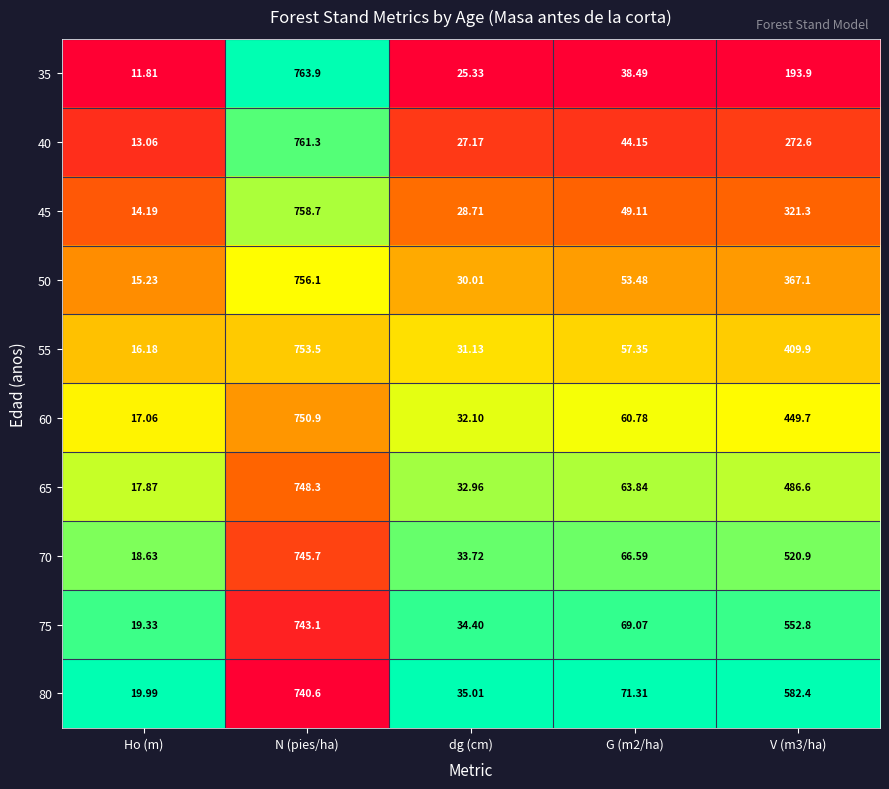

At which category is the sum across all series the highest?

N (pies/ha)